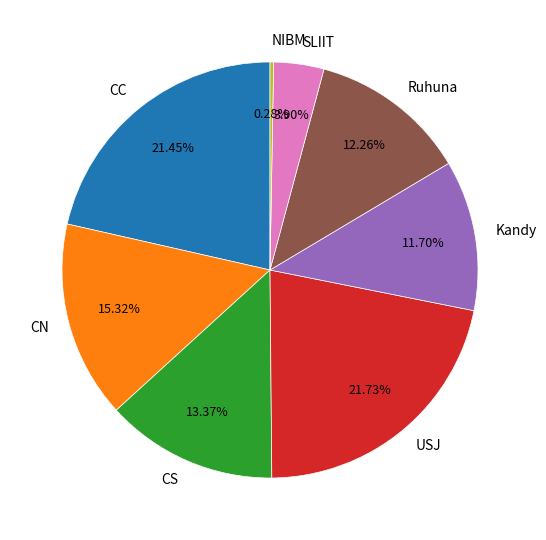

To the nearest percent, what is the combined percentage of SLIIT and Ruhuna?

16%